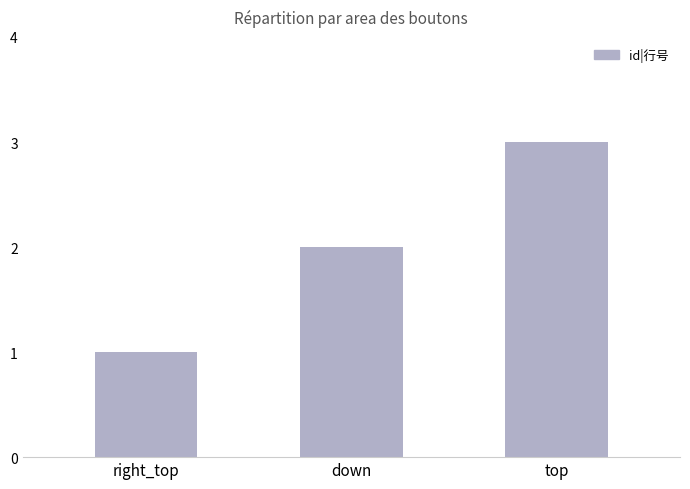

Between top and right_top, which is larger?

top